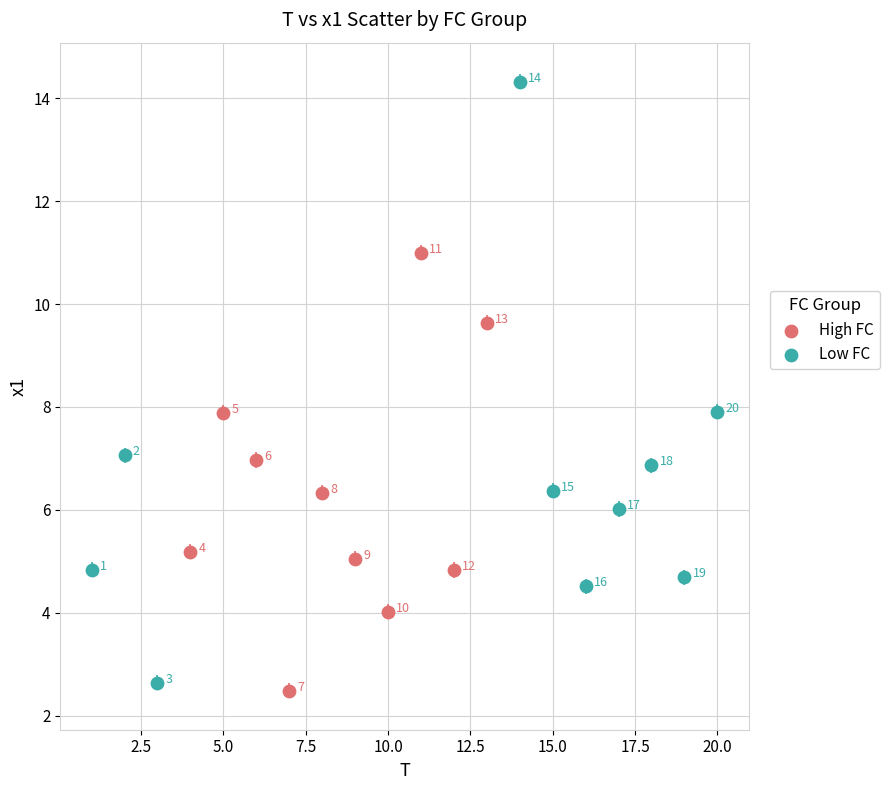

Which series reaches the minimum Y coordinate?

High FC